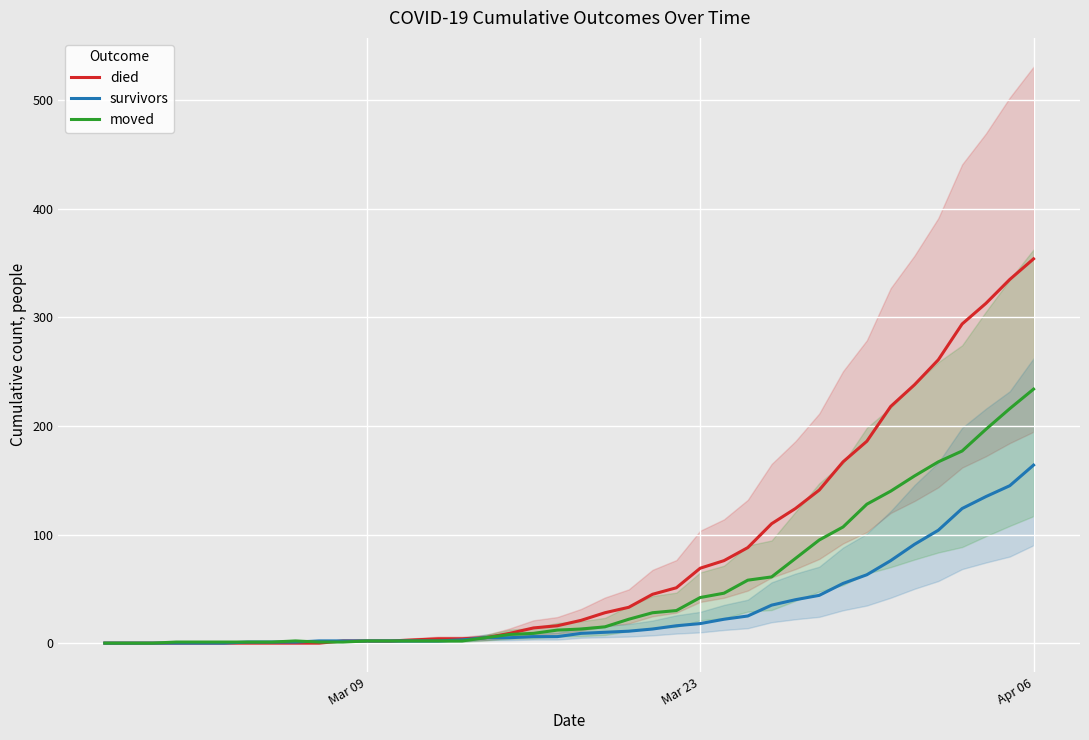

What is the difference between the maximum and minimum values in the died series?

354